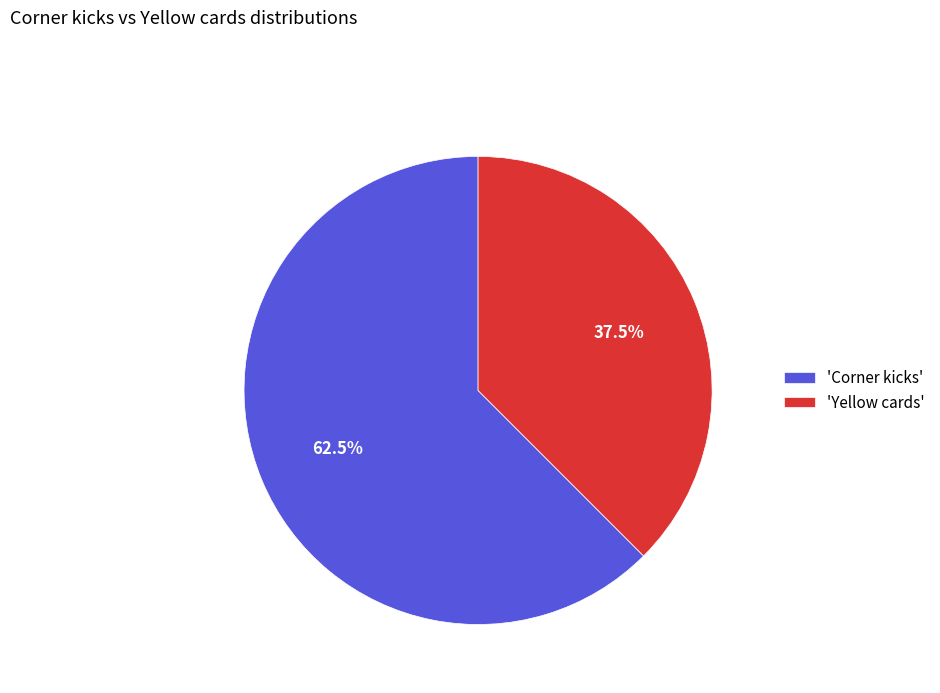

Count the number of slices in the pie.

2